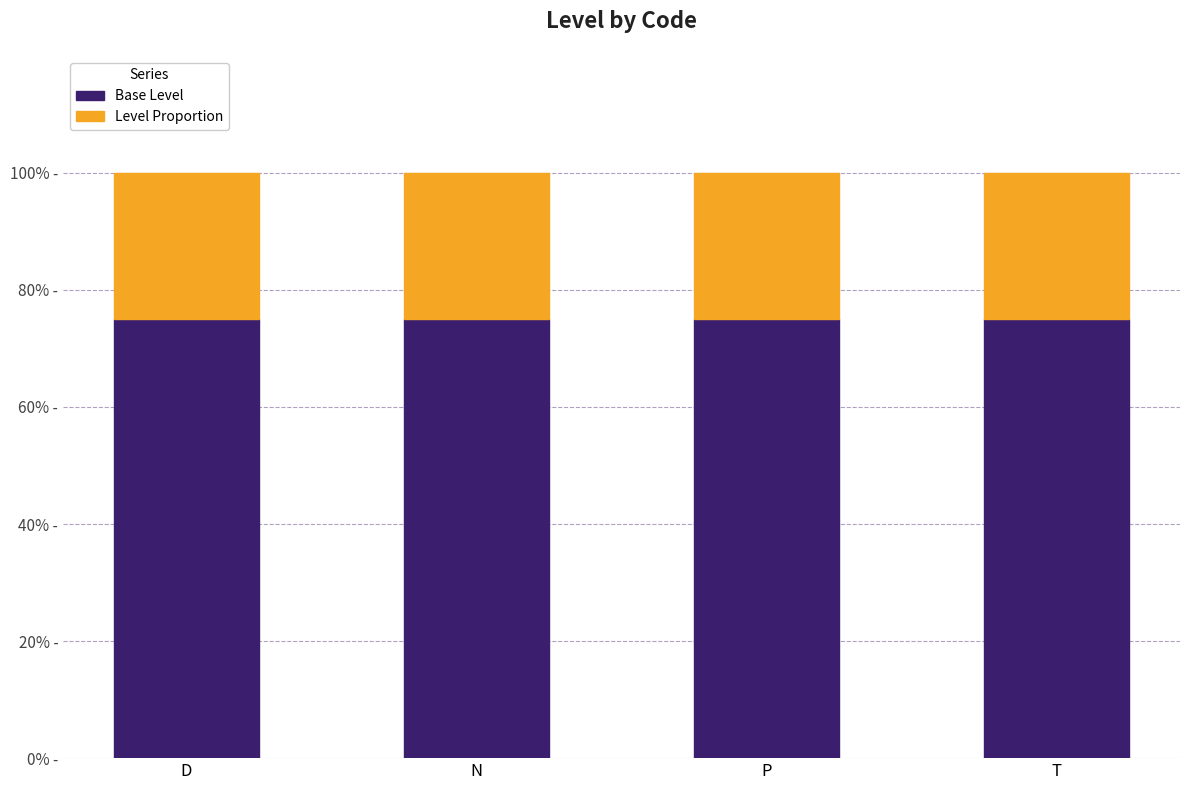

What are all the series names shown in the legend?

Base Level, Level Proportion